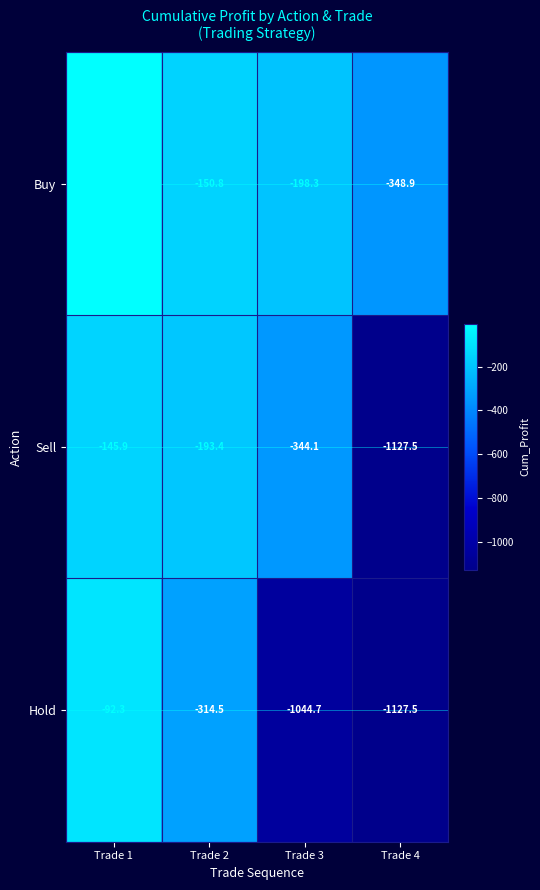

What value does the Hold series have at Trade 1?

-92.3